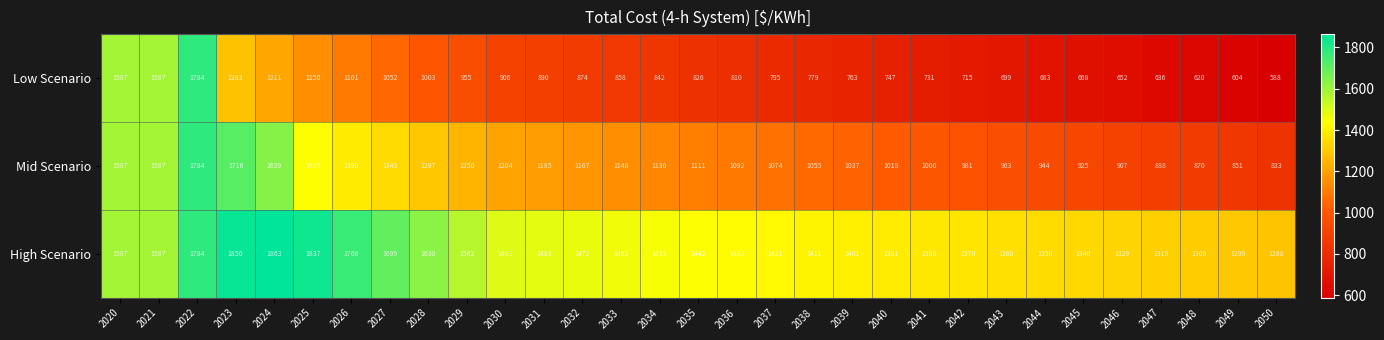

What is the sum of all Mid Scenario values?

36412